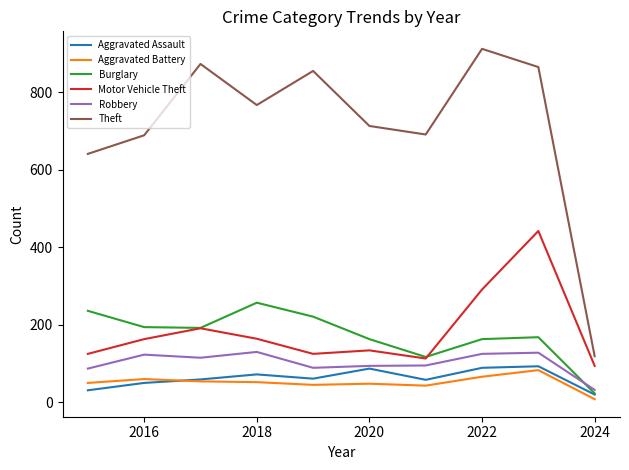

True or false: Motor Vehicle Theft and Robbery intersect in this chart.

False